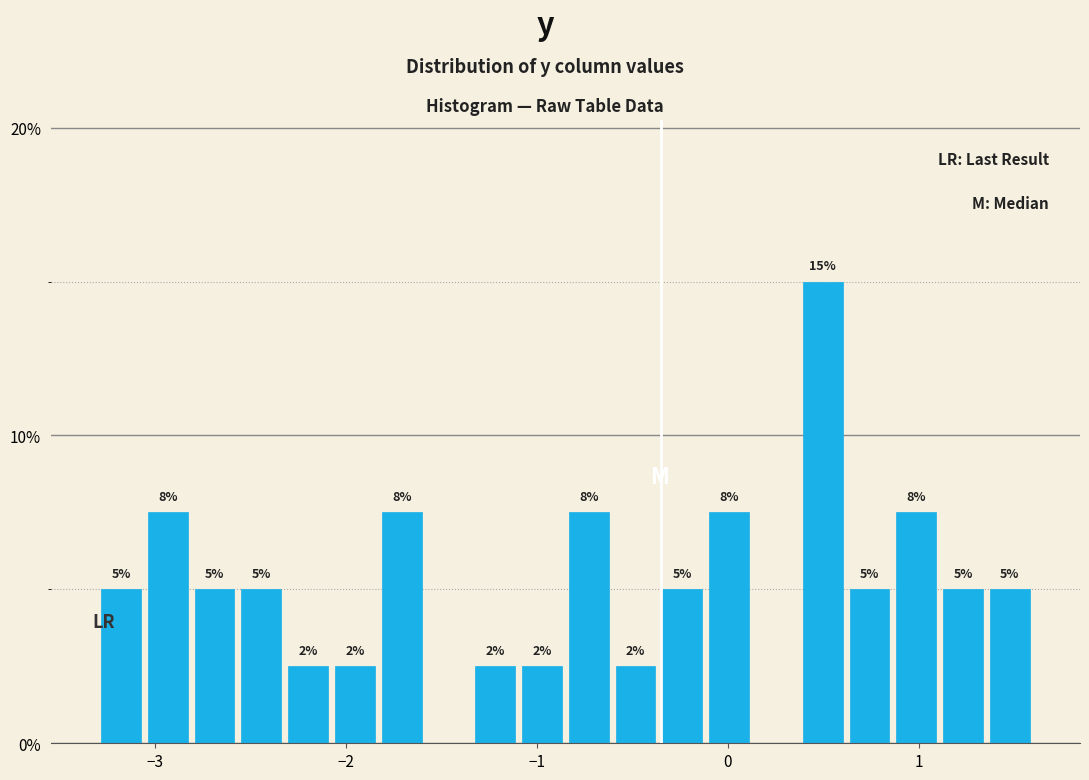

Read against the x-axis, roughly where is the centre of the tallest bar?

0.5